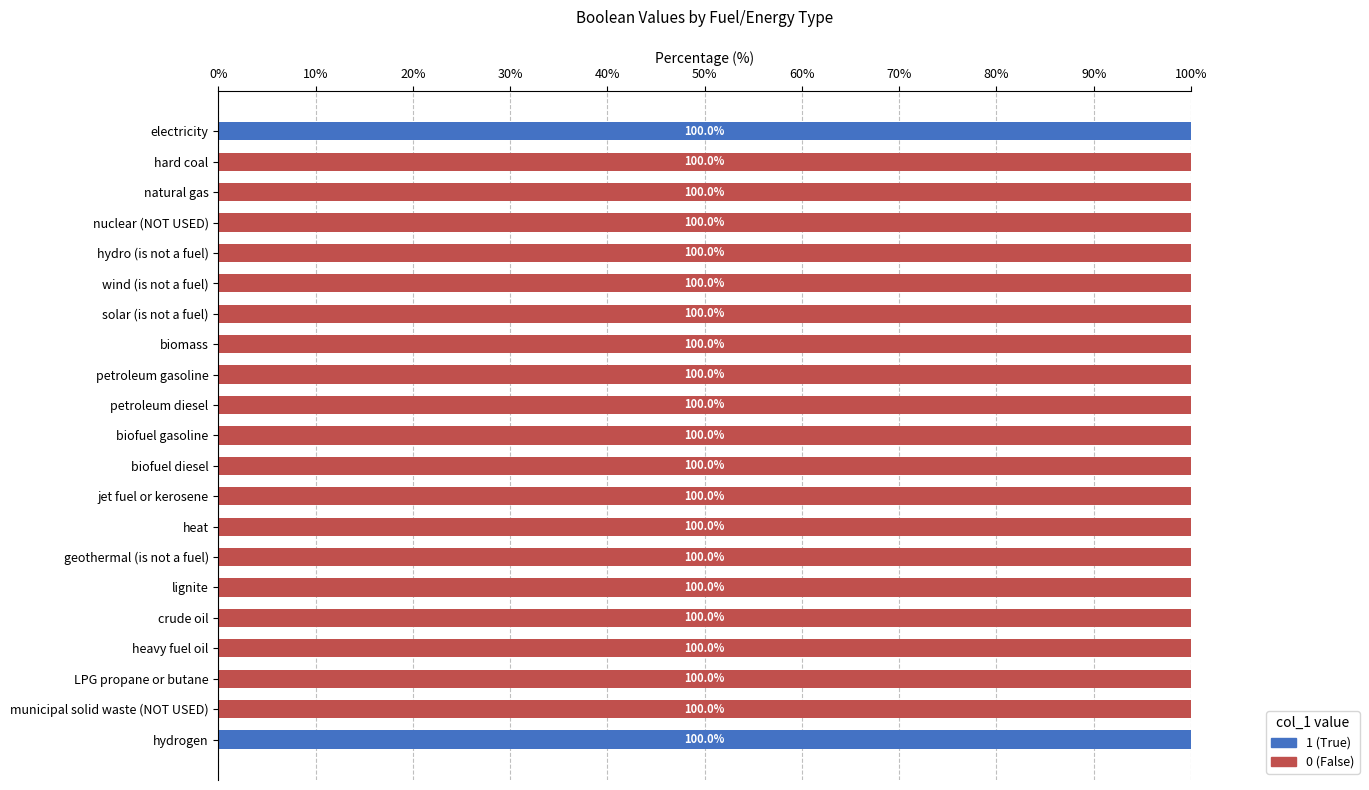

The 1 (True) series shows 0 at heavy fuel oil. True or false?

True